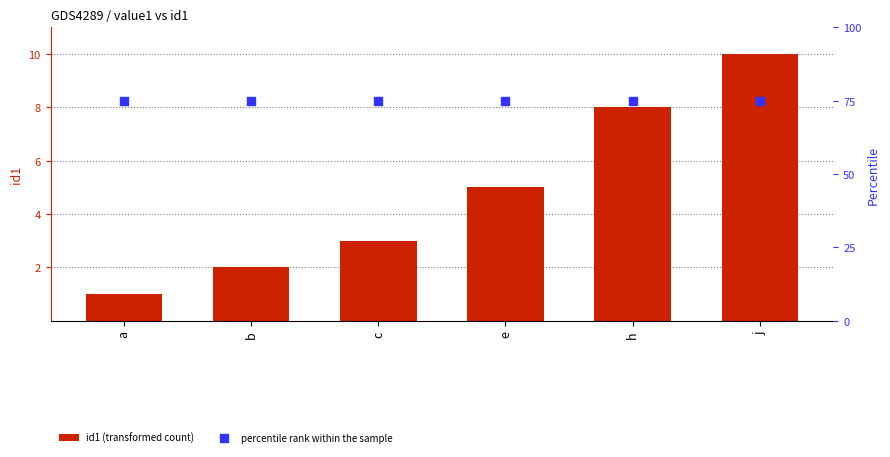

At how many categories does at least one series exceed 25?

6